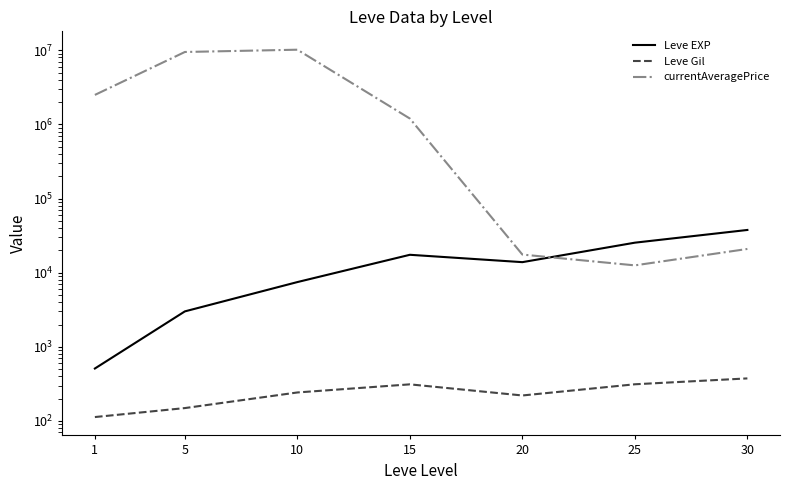

Which series has the largest total across all categories?

currentAveragePrice